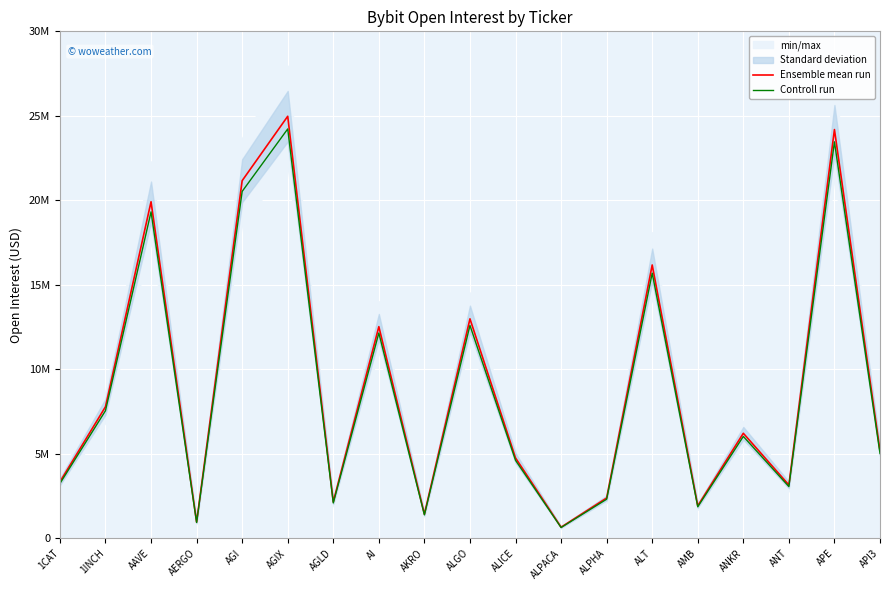

Which category has the highest value in the Controll run series?

AGIX